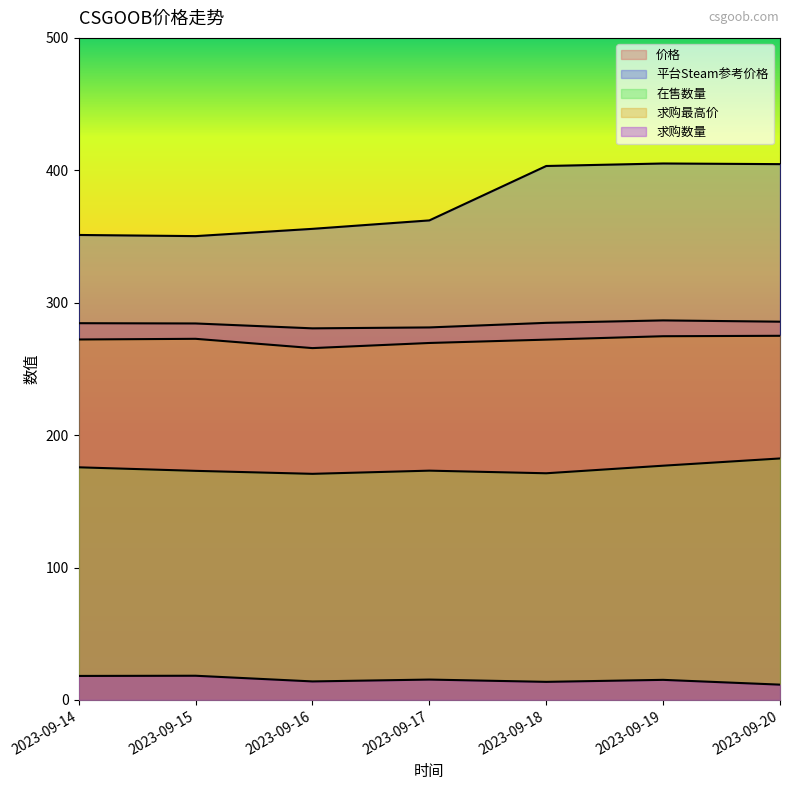

How many data points does each series have?

7